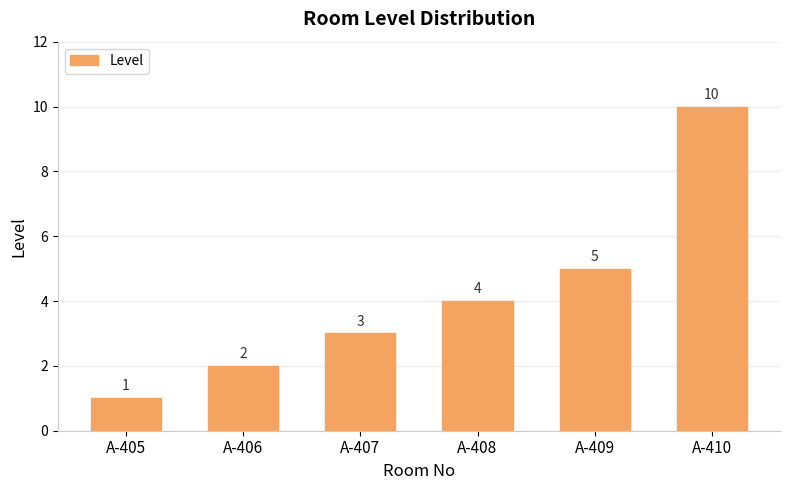

How many series are shown in this chart?

1